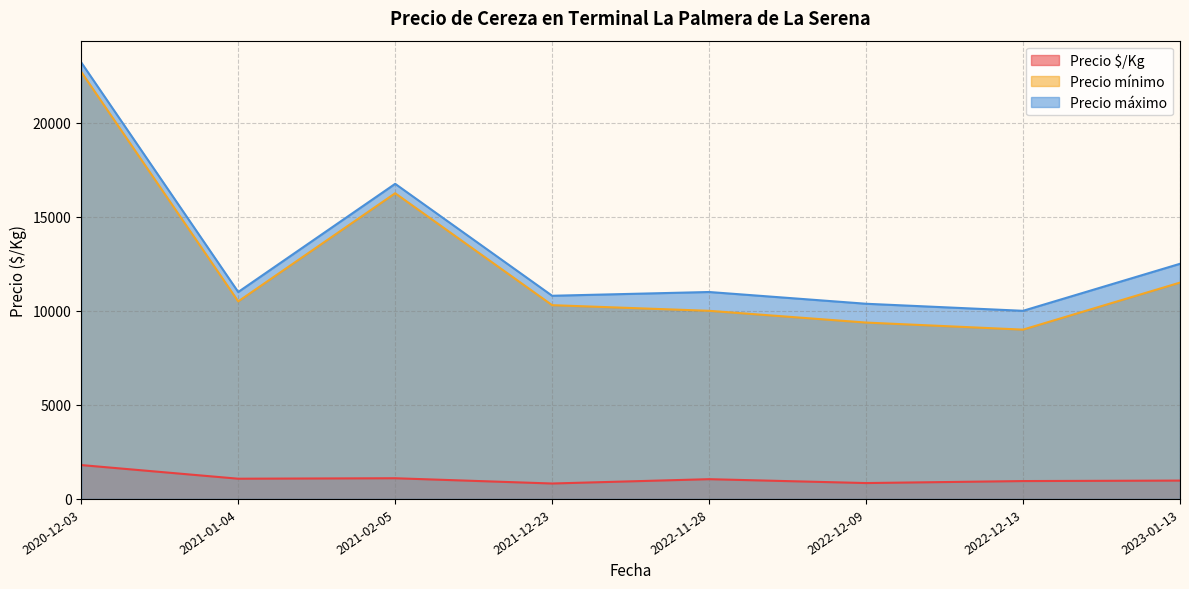

What is the greatest value displayed?

23200.0